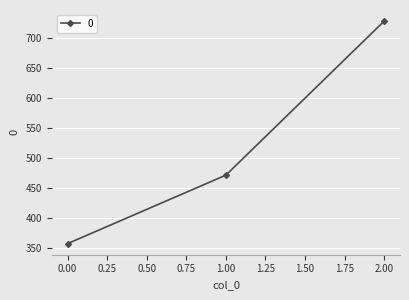

True or false: the data shows 497.0 at 0.00.

False